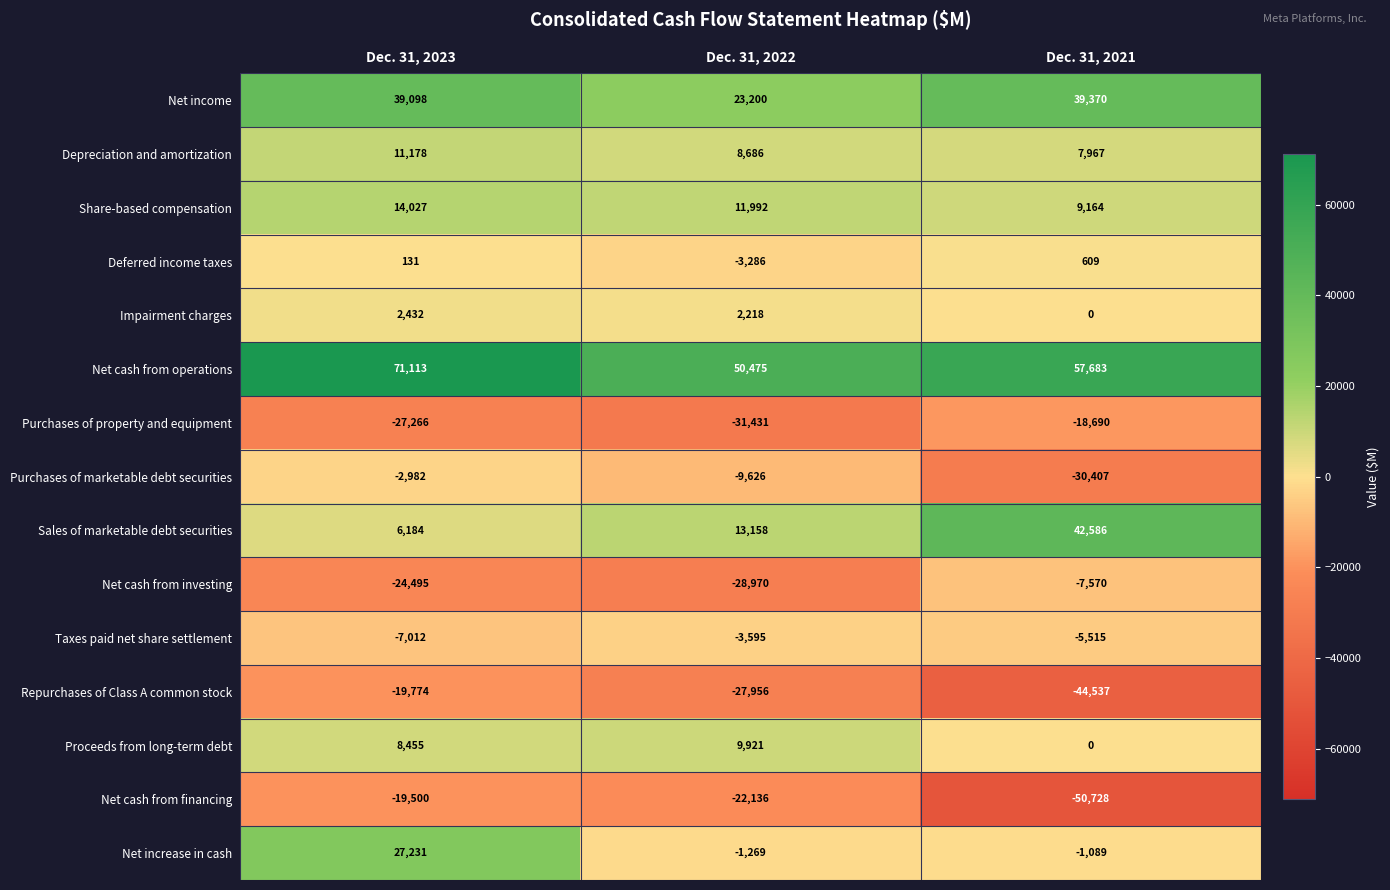

What is the difference between the Purchases of property and equipment values at Dec. 31, 2023 and Dec. 31, 2022?

4165